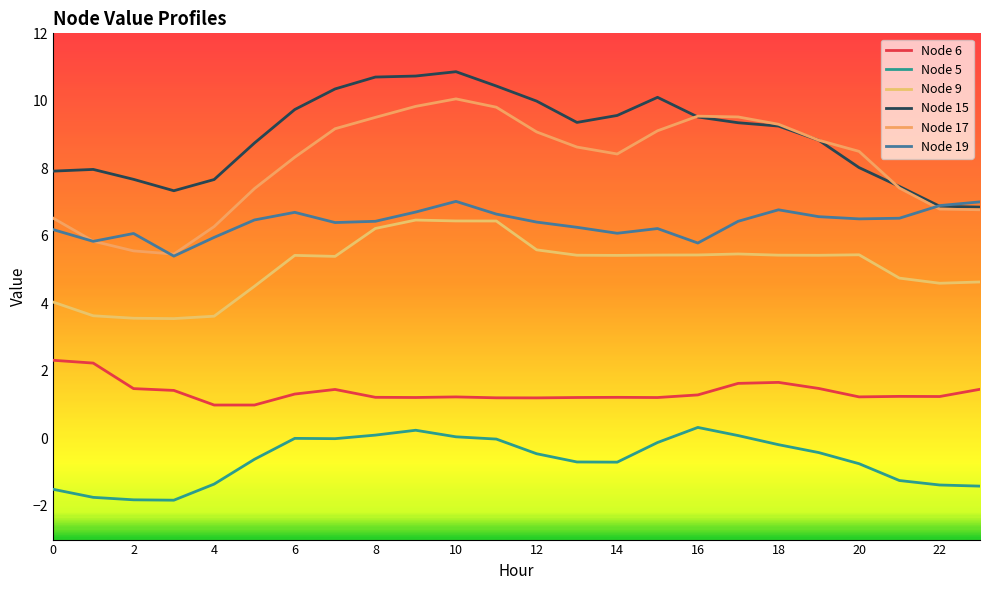

Does the chart display data point markers on the line(s)?

No